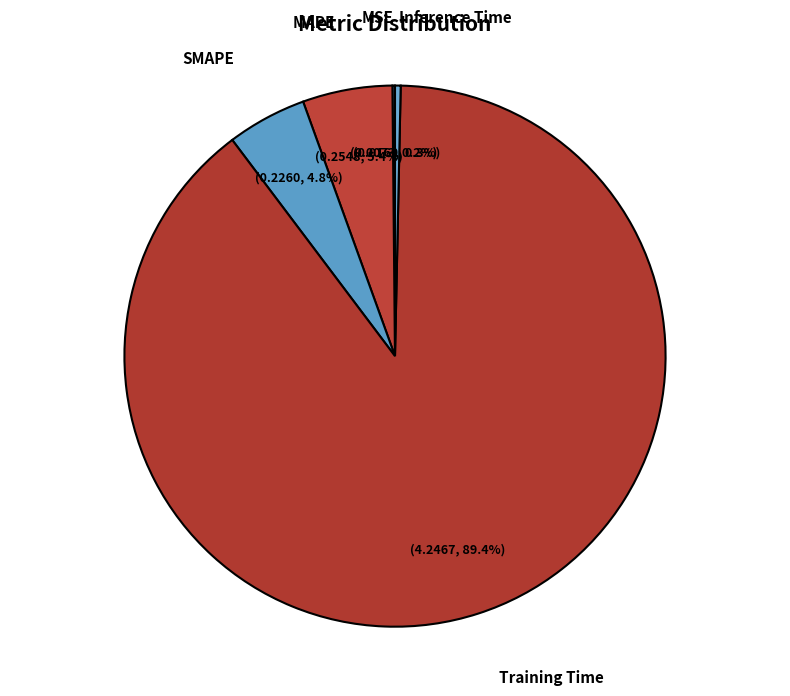

To the nearest percent, what is the average slice percentage?

20%